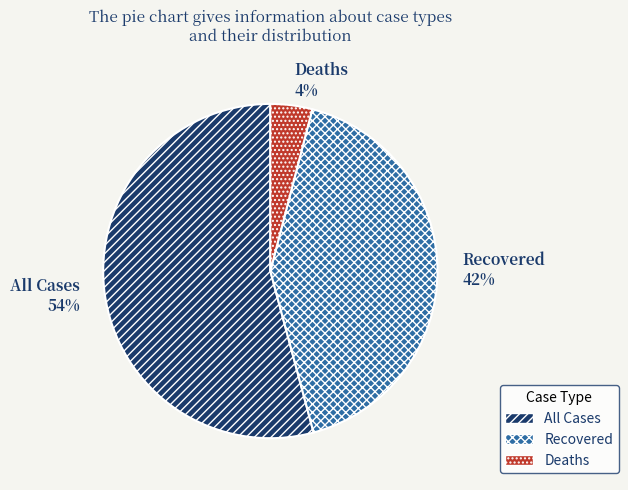

Which category has the biggest portion of the pie?

All Cases